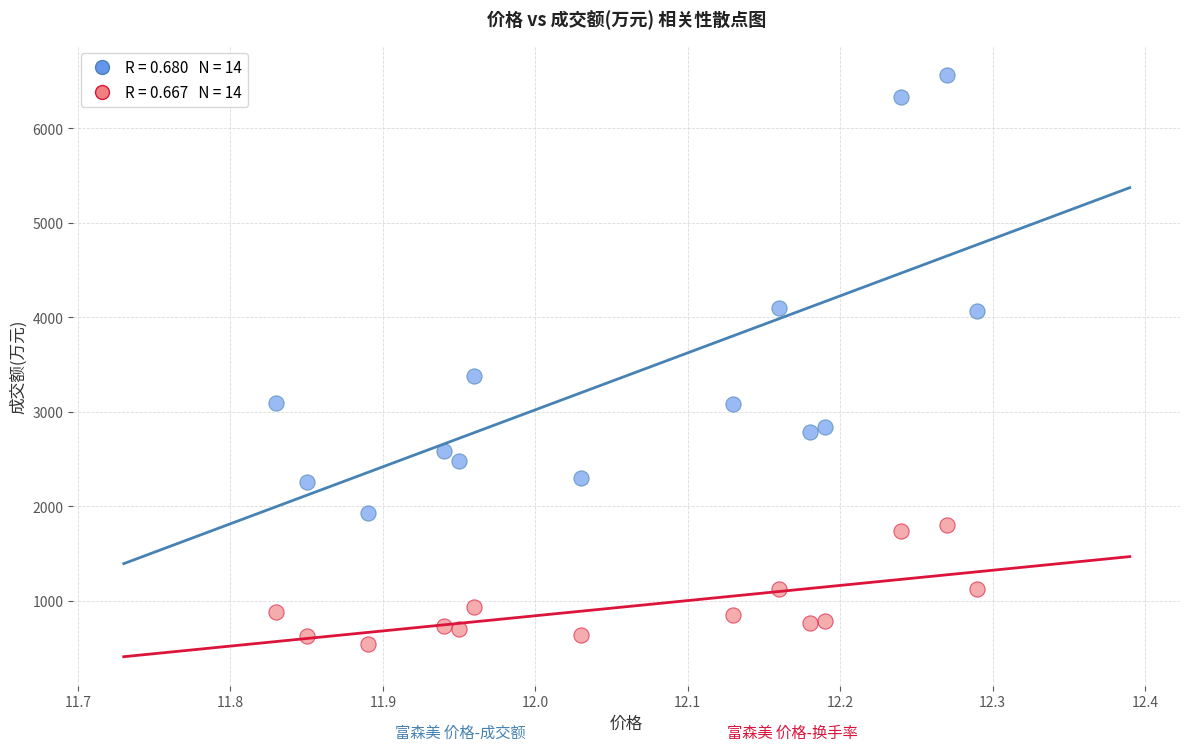

Across all series, what Y value is closest to 3553?

3374